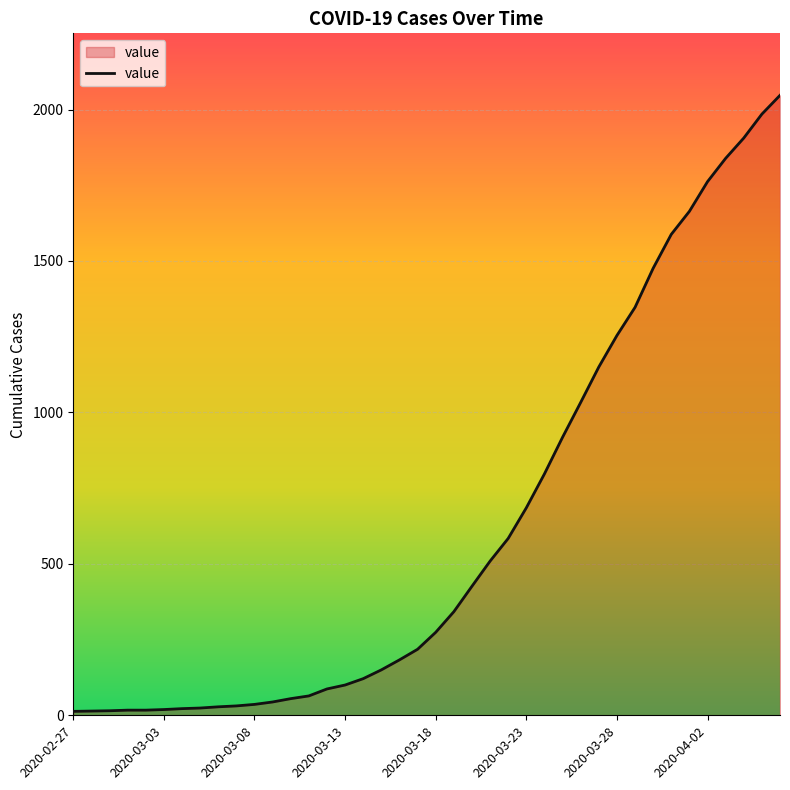

What is the difference between the maximum and minimum values?

2034